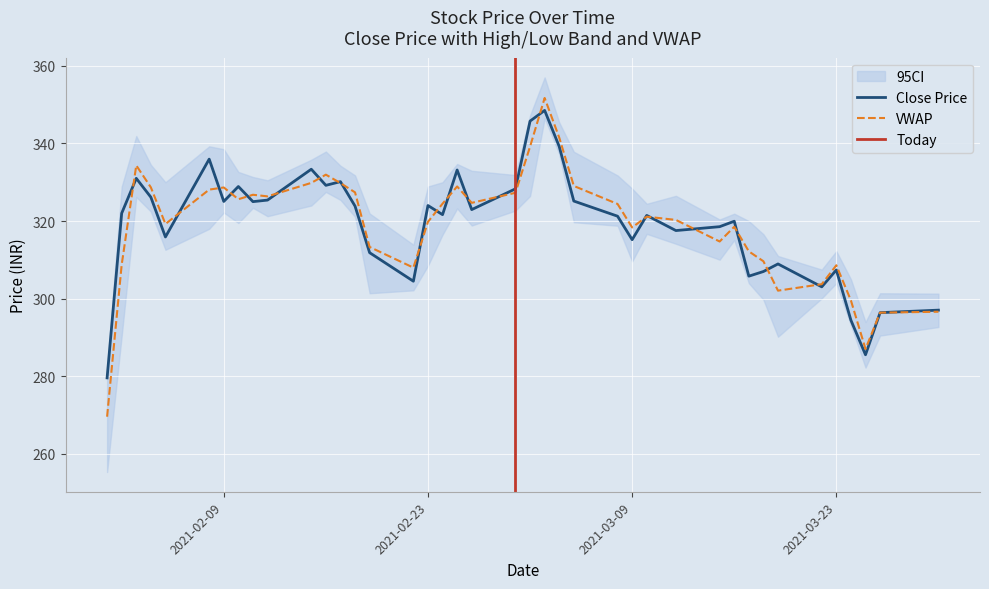

Reading right to left, extract all data points from this chart.

close: 297.1	296.4	285.6	294.4	307.4	303.1	308.9	307.0	305.8	319.9	318.6	317.6	321.4	315.2	321.2	325.1	339.2	348.5	345.8	328.3	322.9	333.1	321.6	324.0	304.5	311.9	323.9	330.1	329.2	333.4	325.4	325.0	328.9	325.1	335.9	315.9	326.1	331.0	322.0	279.6
vwap: 296.6	296.4	287.0	299.5	308.6	303.7	302.1	309.6	312.2	318.5	314.7	320.3	321.1	318.4	324.4	329.0	341.5	351.7	339.2	327.3	324.7	328.9	324.5	319.8	308.0	313.3	327.4	329.8	331.9	329.8	326.4	326.8	325.6	328.6	328.1	319.2	328.7	334.3	308.8	269.6